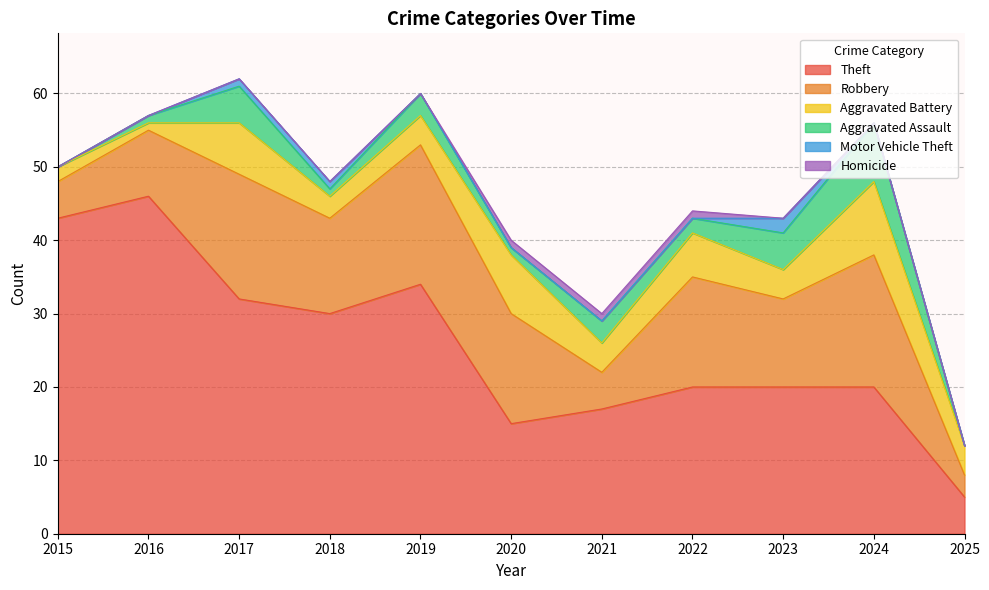

True or false: Aggravated Battery and Theft intersect in this chart.

False